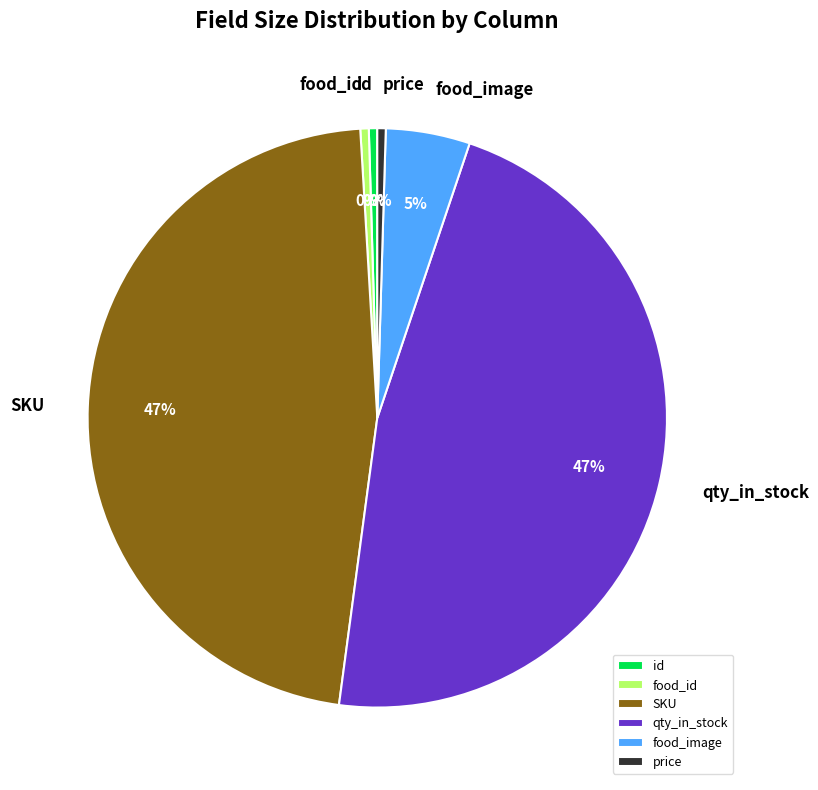

Is the sum of food_id and food_image greater than half?

No